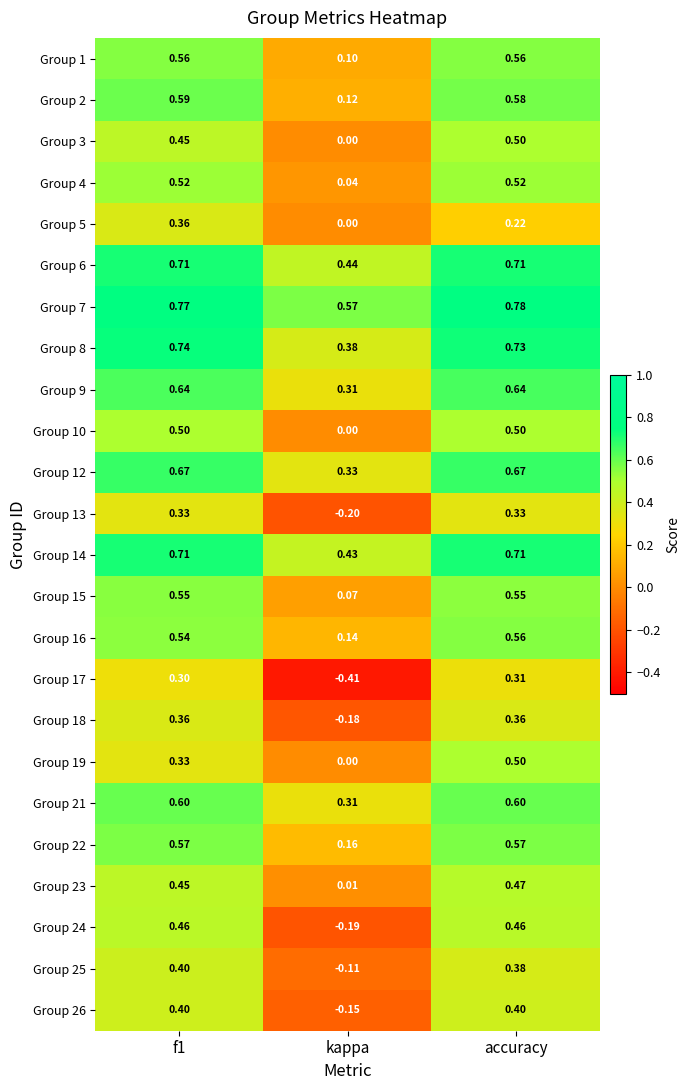

Where is Group 19 nearest to the value 0?

kappa